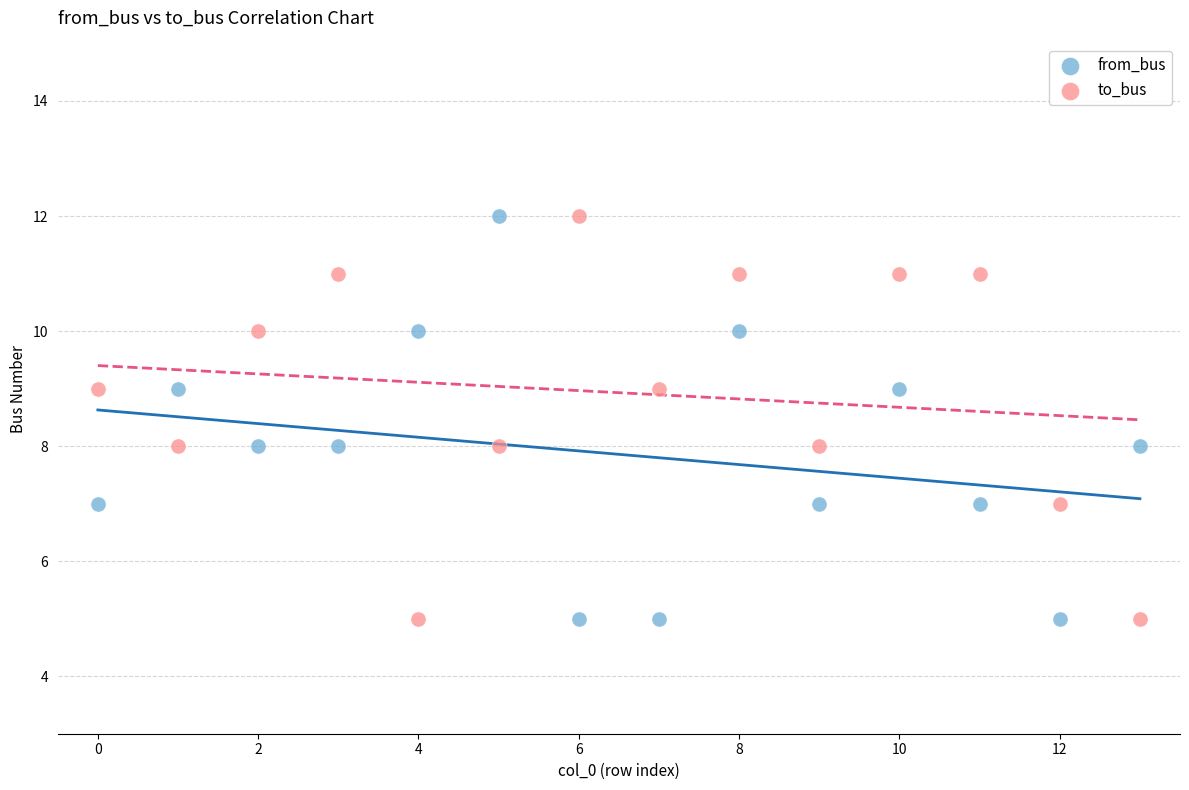

What are all the series names shown in the legend?

from_bus, to_bus